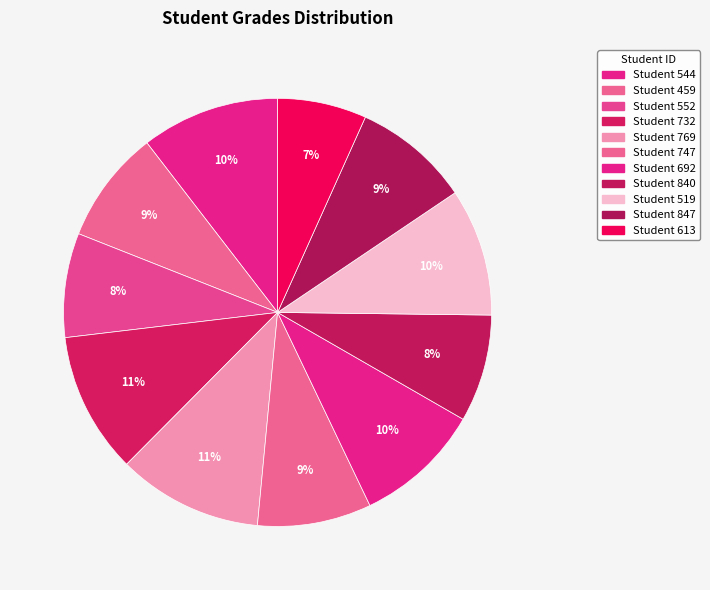

Which category has the biggest portion of the pie?

769